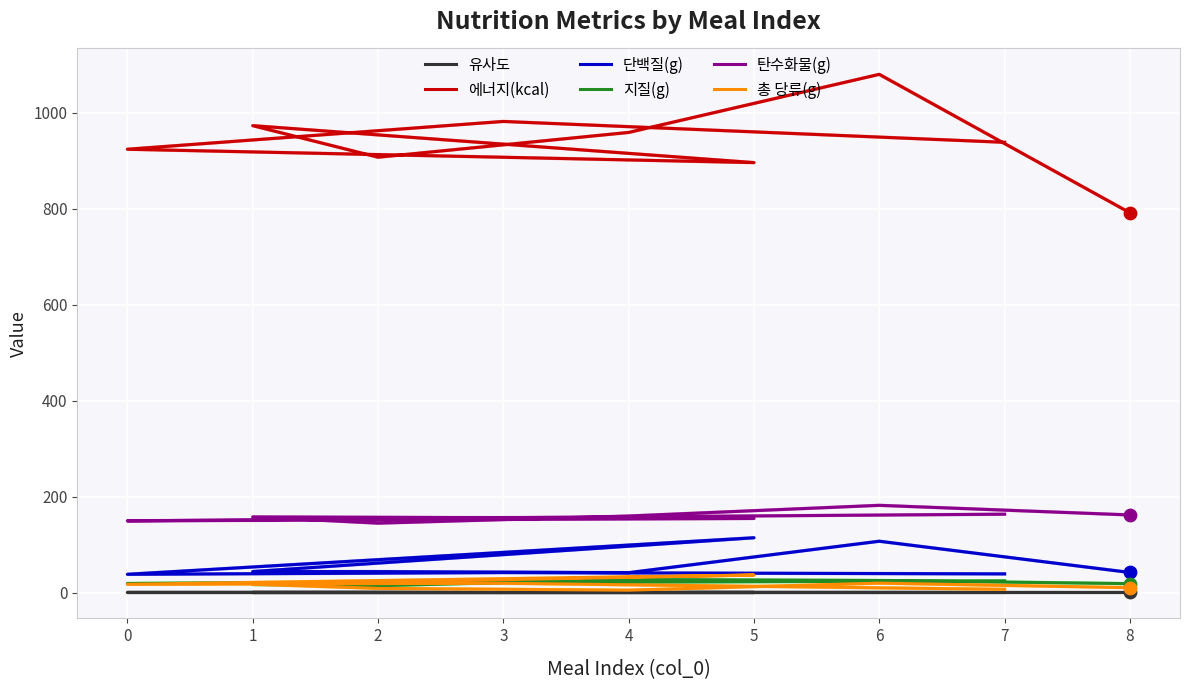

At which category is the sum across all series the highest?

6